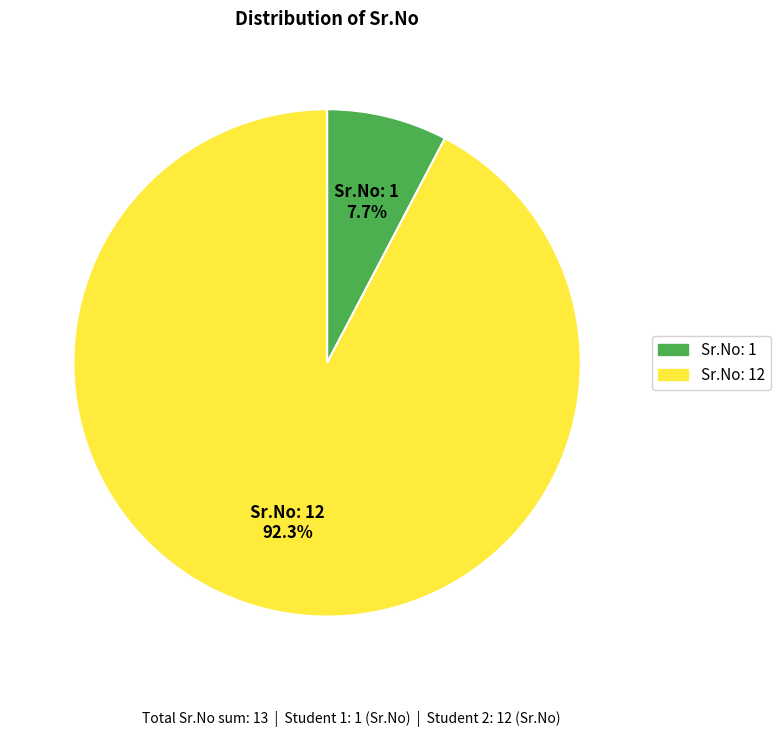

Is there any slice that represents more than half of the pie?

Yes